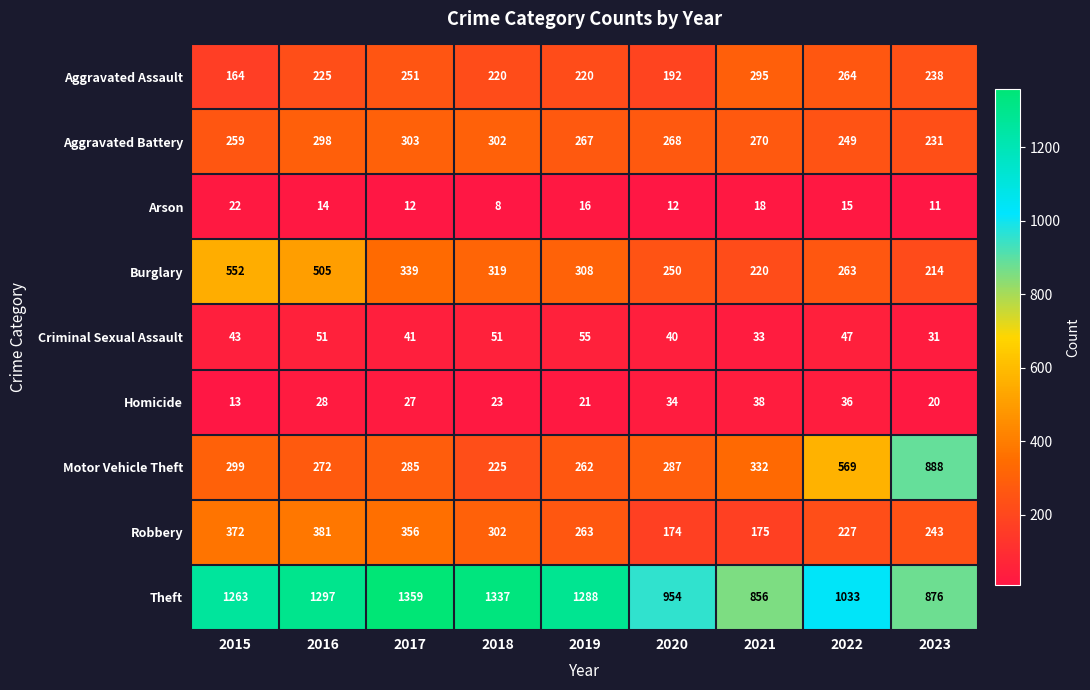

The value of Aggravated Assault at 2015 is 268. True or false?

False